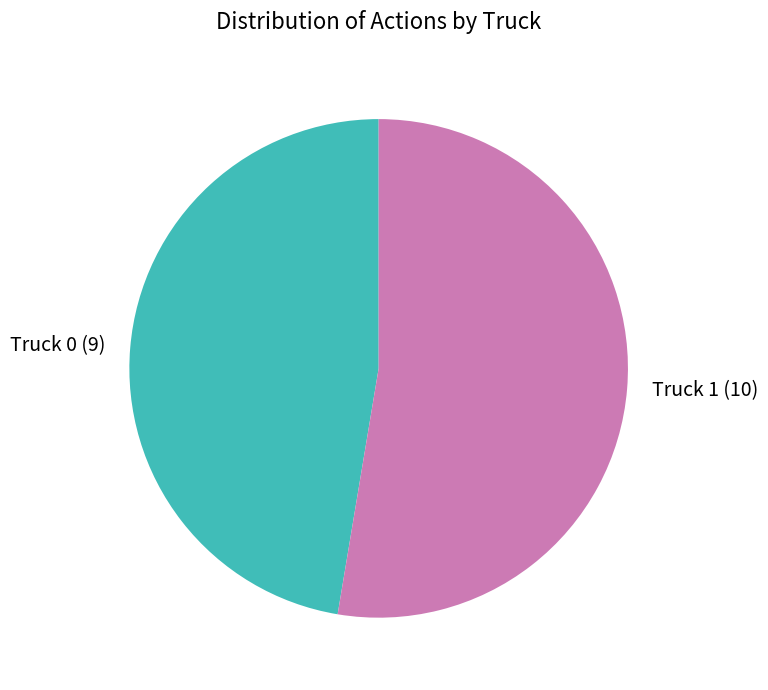

Count the number of slices in the pie.

2